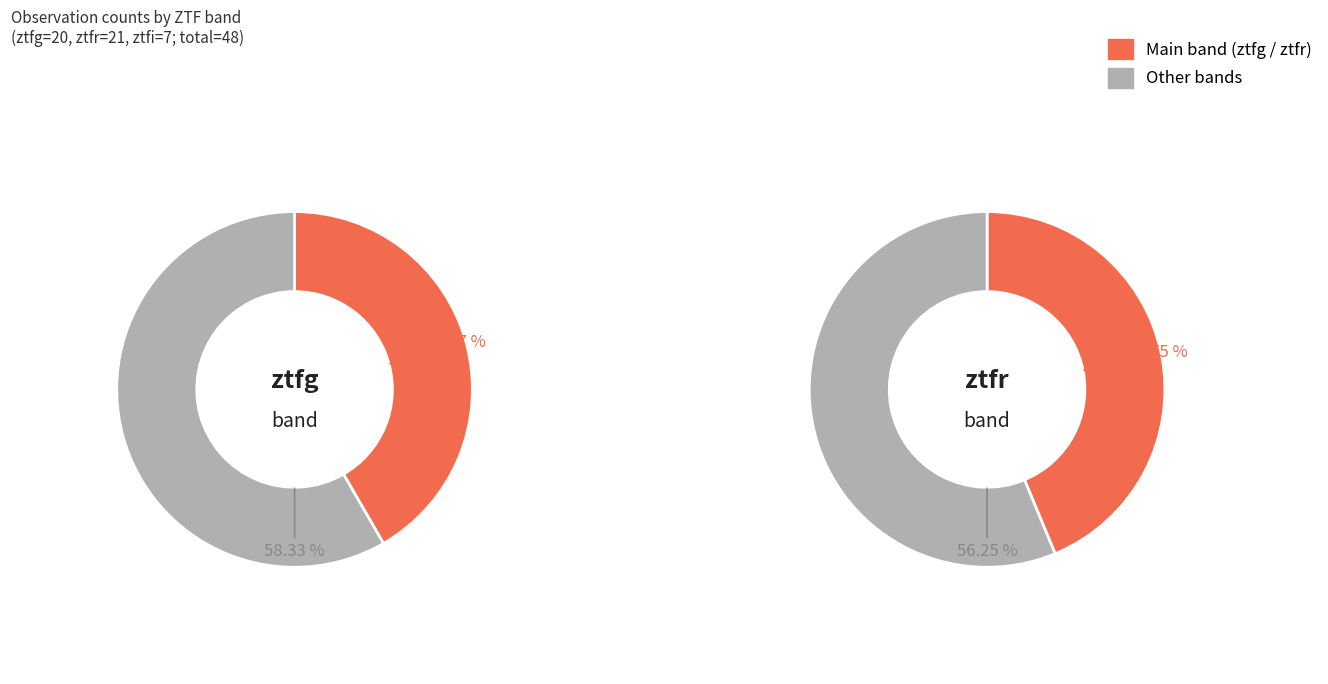

Is it true that ztfi is 15% of the pie?

True